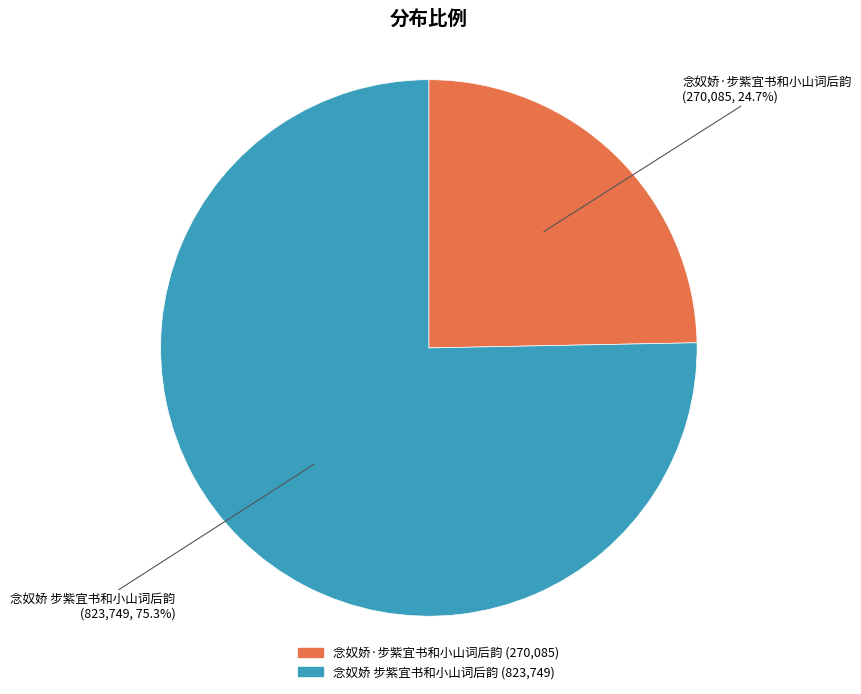

Is it true that 念奴娇·步紫宜书和小山词后韵 is 25% of the pie?

True